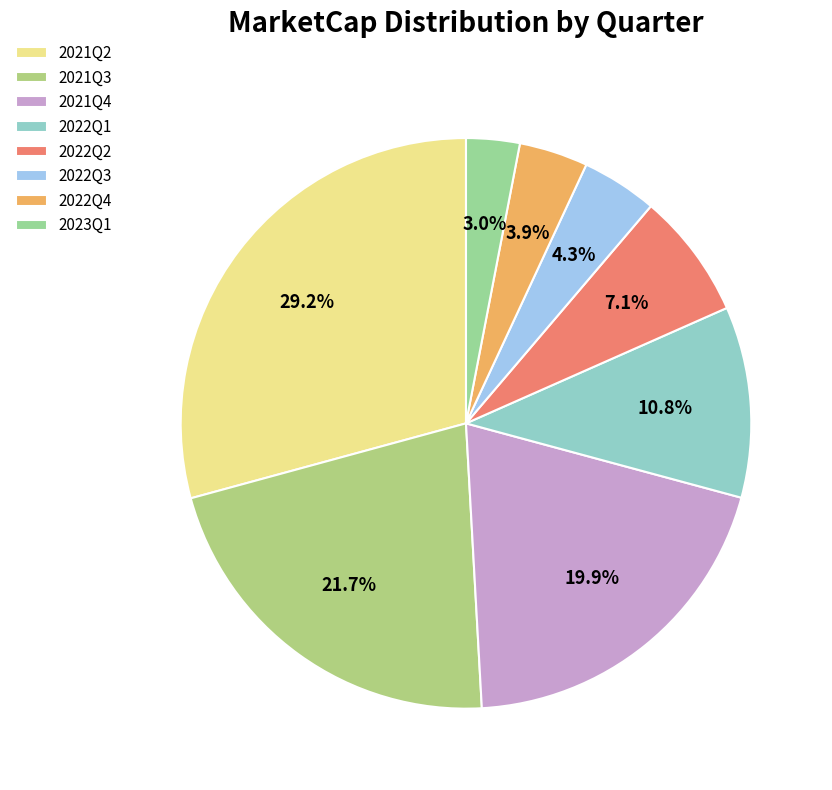

To the nearest percent, what percentage of the pie is 2021Q4?

20%